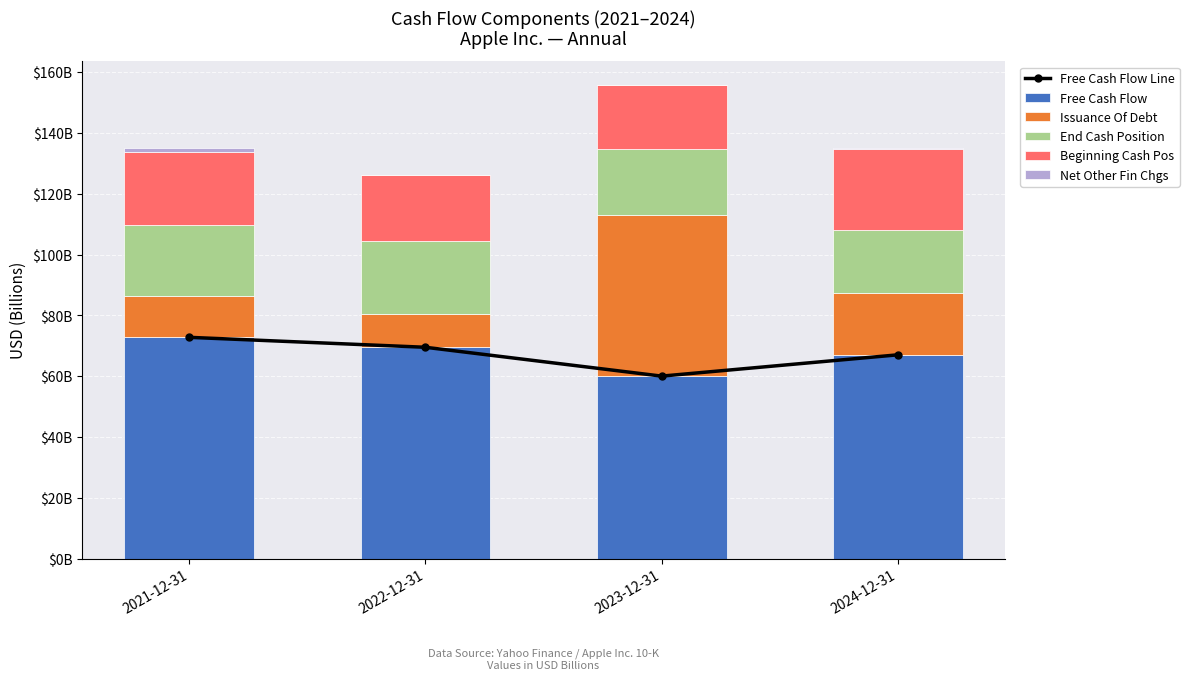

Reading right to left, list all the values displayed in this chart.

Free Cash Flow Line: 67012000000	60010000000	69495000000	72764000000
Free Cash Flow: 67012000000	60010000000	69495000000	72764000000
Issuance Of Debt: 20199000000	52872000000	10790000000	13589000000
End Cash Position: 20945000000	21879000000	24048000000	23466000000
Beginning Cash Pos: 26465000000	20945000000	21879000000	24048000000
Net Other Fin Chgs: 310000000	35000000	8000000	1154000000